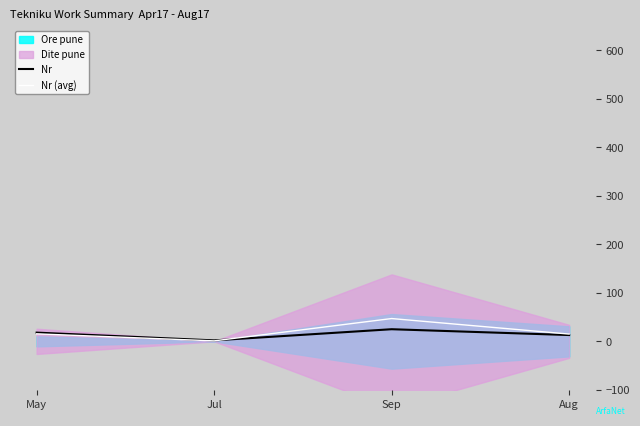

What position from the right is Sep?

2